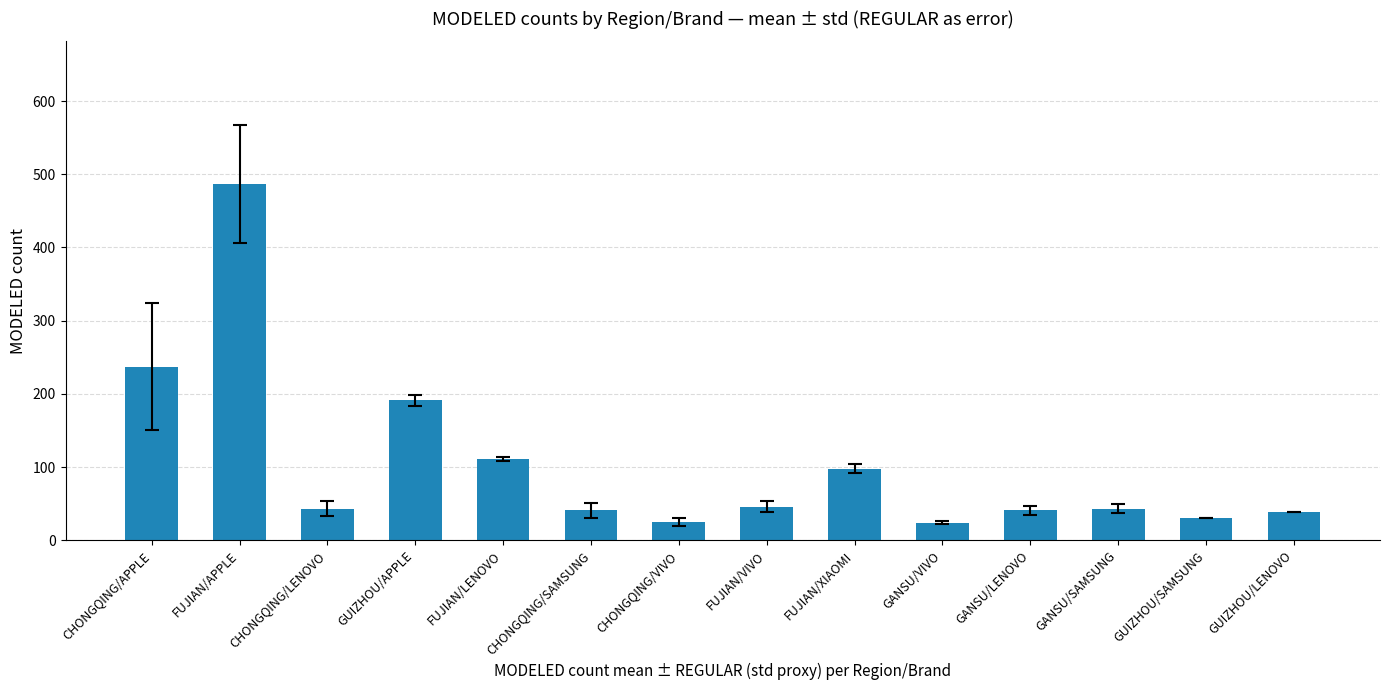

How many distinct data groups are displayed?

1